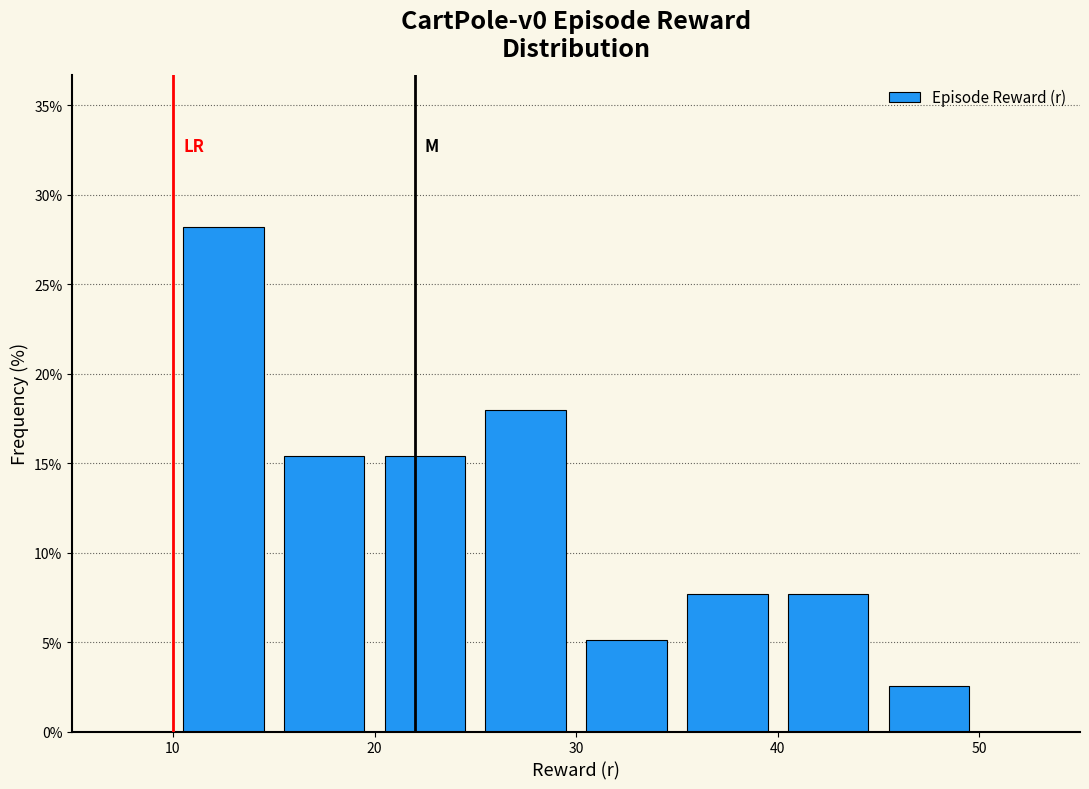

Reading left to right, transcribe this chart: for each bar, give the range it covers on the x-axis and its height. The values are not printed on the chart, so give them approximately, as read against the axis.

10 to 15: 28.0
15 to 20: 15.5
20 to 25: 15.5
25 to 30: 18.0
30 to 35: 5.0
35 to 40: 7.5
40 to 45: 7.5
45 to 50: 2.5